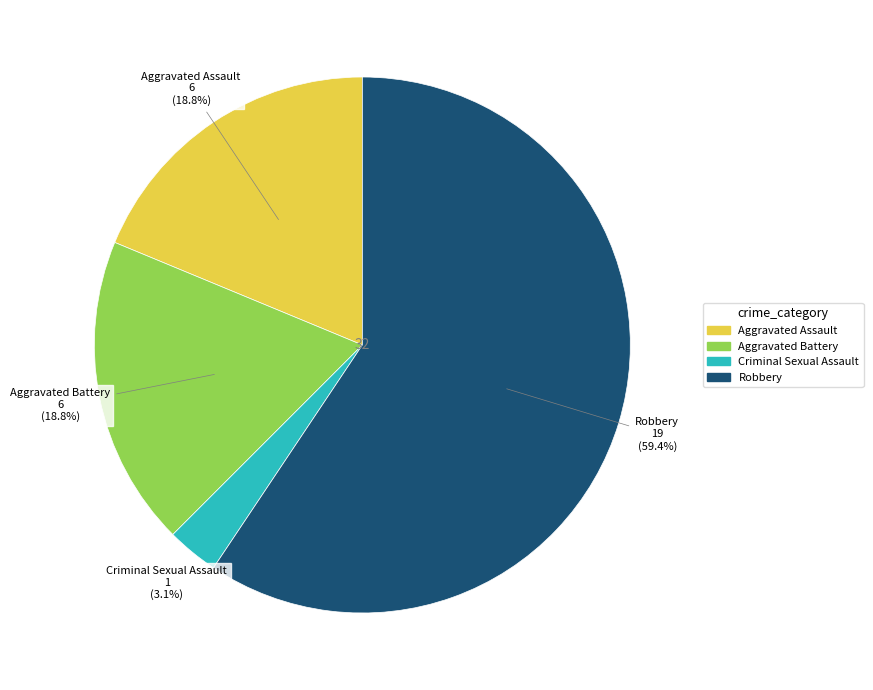

Does Aggravated Assault account for over 50% of the chart?

No